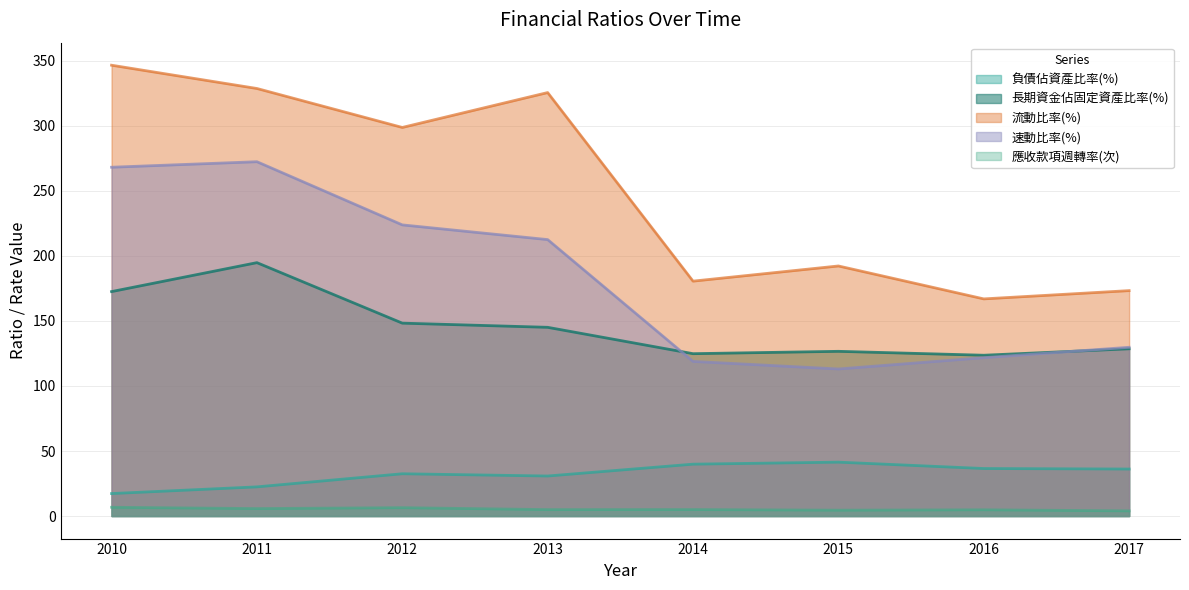

What is the difference between the second highest and minimum values in the 速動比率(%) series?

155.1